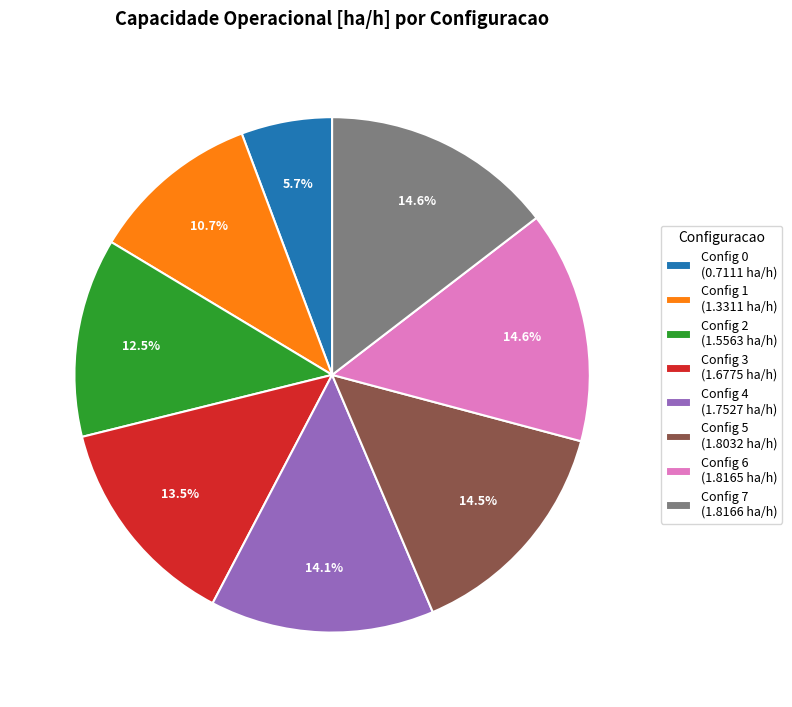

What is the ratio of the value at Config 6 (1.8165 ha/h) to the value at Config 7 (1.8166 ha/h)?

1.0